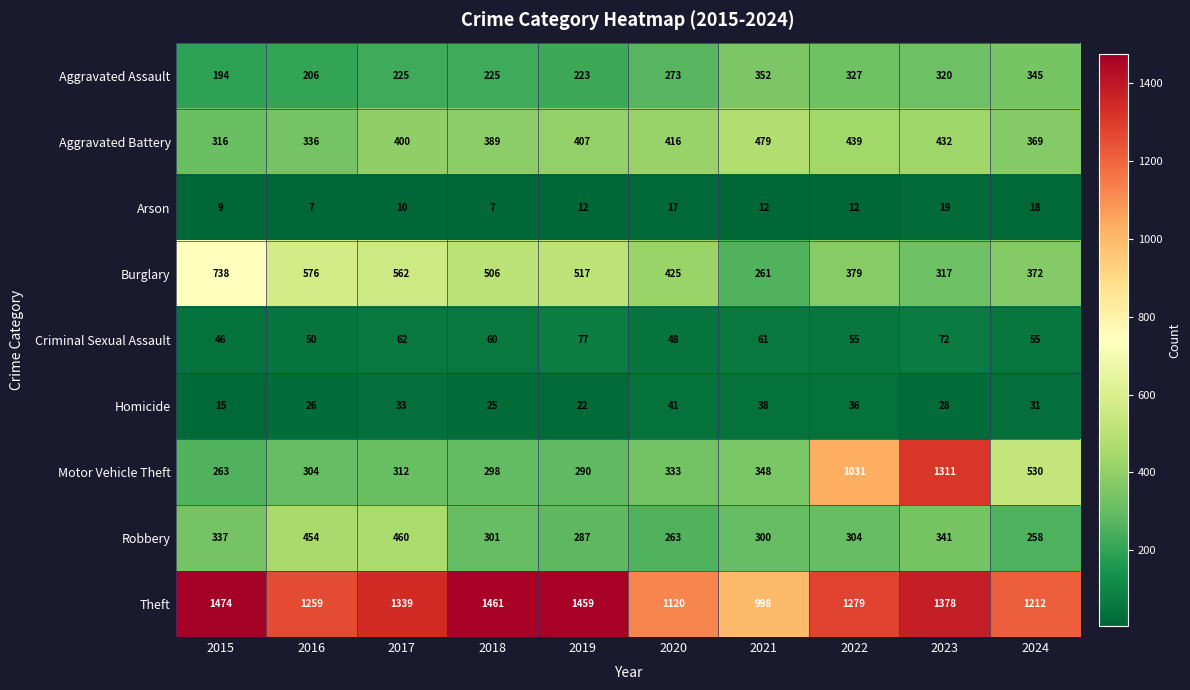

Which series has the widest spread of values?

Motor Vehicle Theft